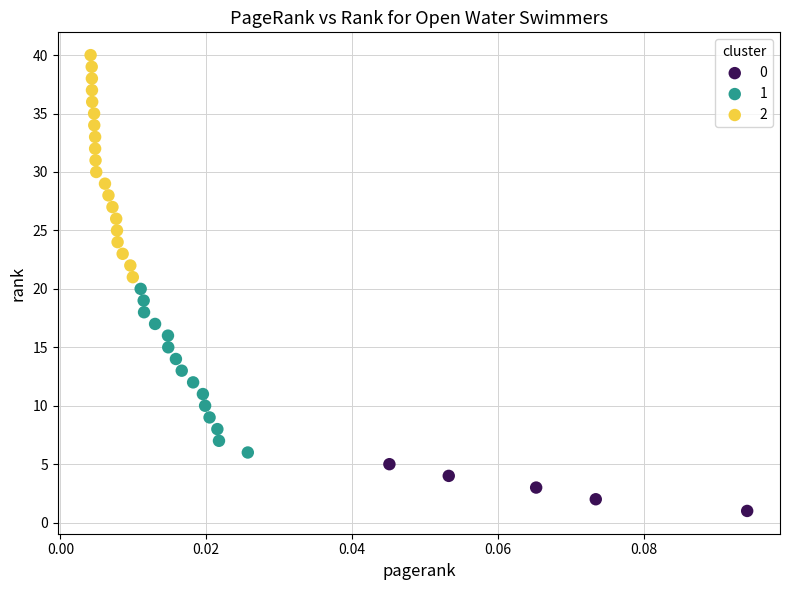

Which series has the widest spread of Y values?

2